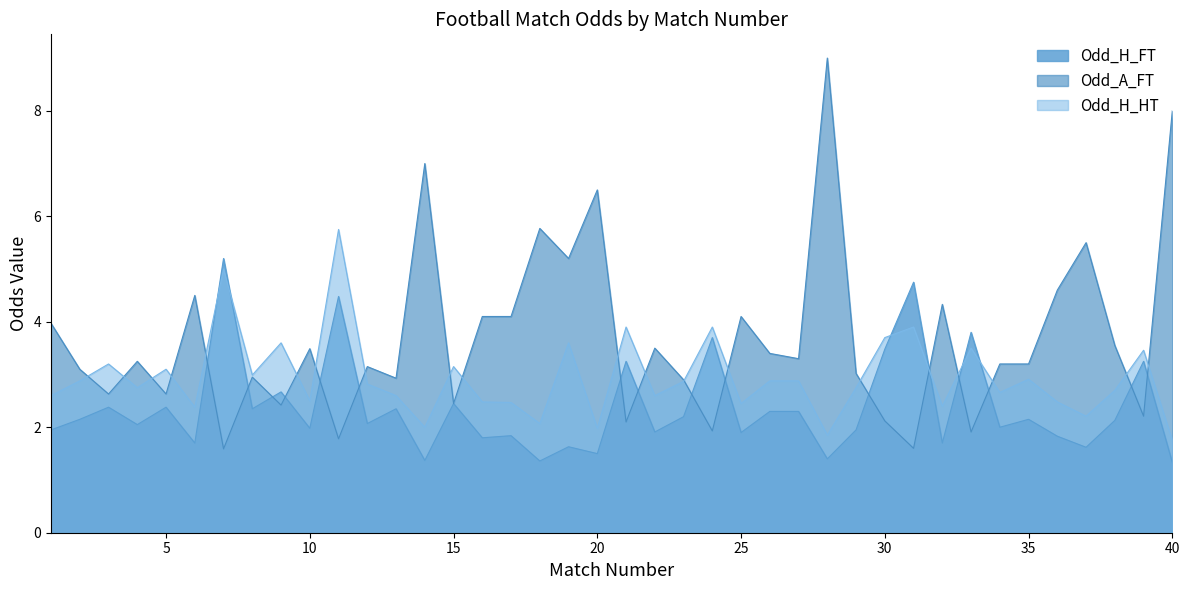

Between which two adjacent categories do Odd_H_HT and Odd_A_FT first intersect?

2 and 3